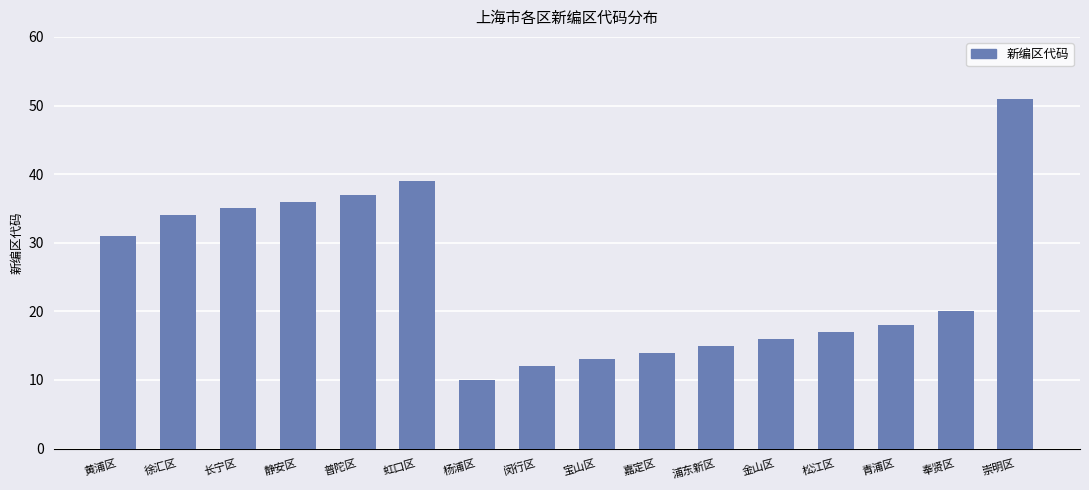

Is it true that the value at 黄浦区 is 31?

True